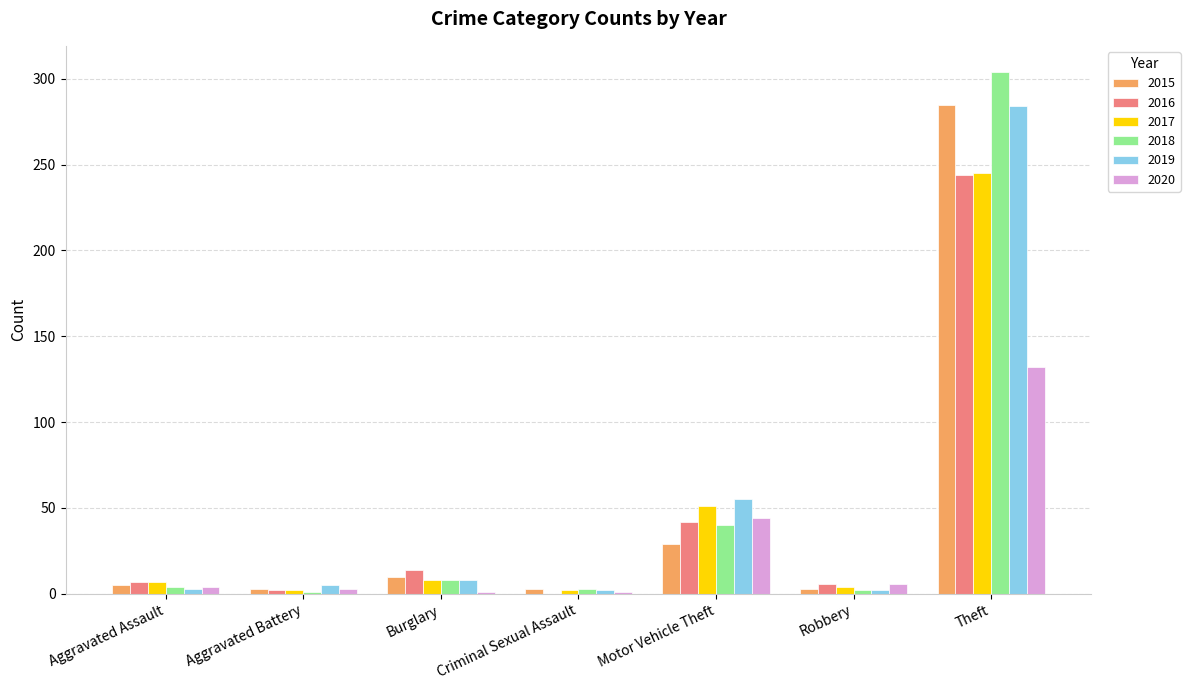

Which category has the highest value across all series?

Theft